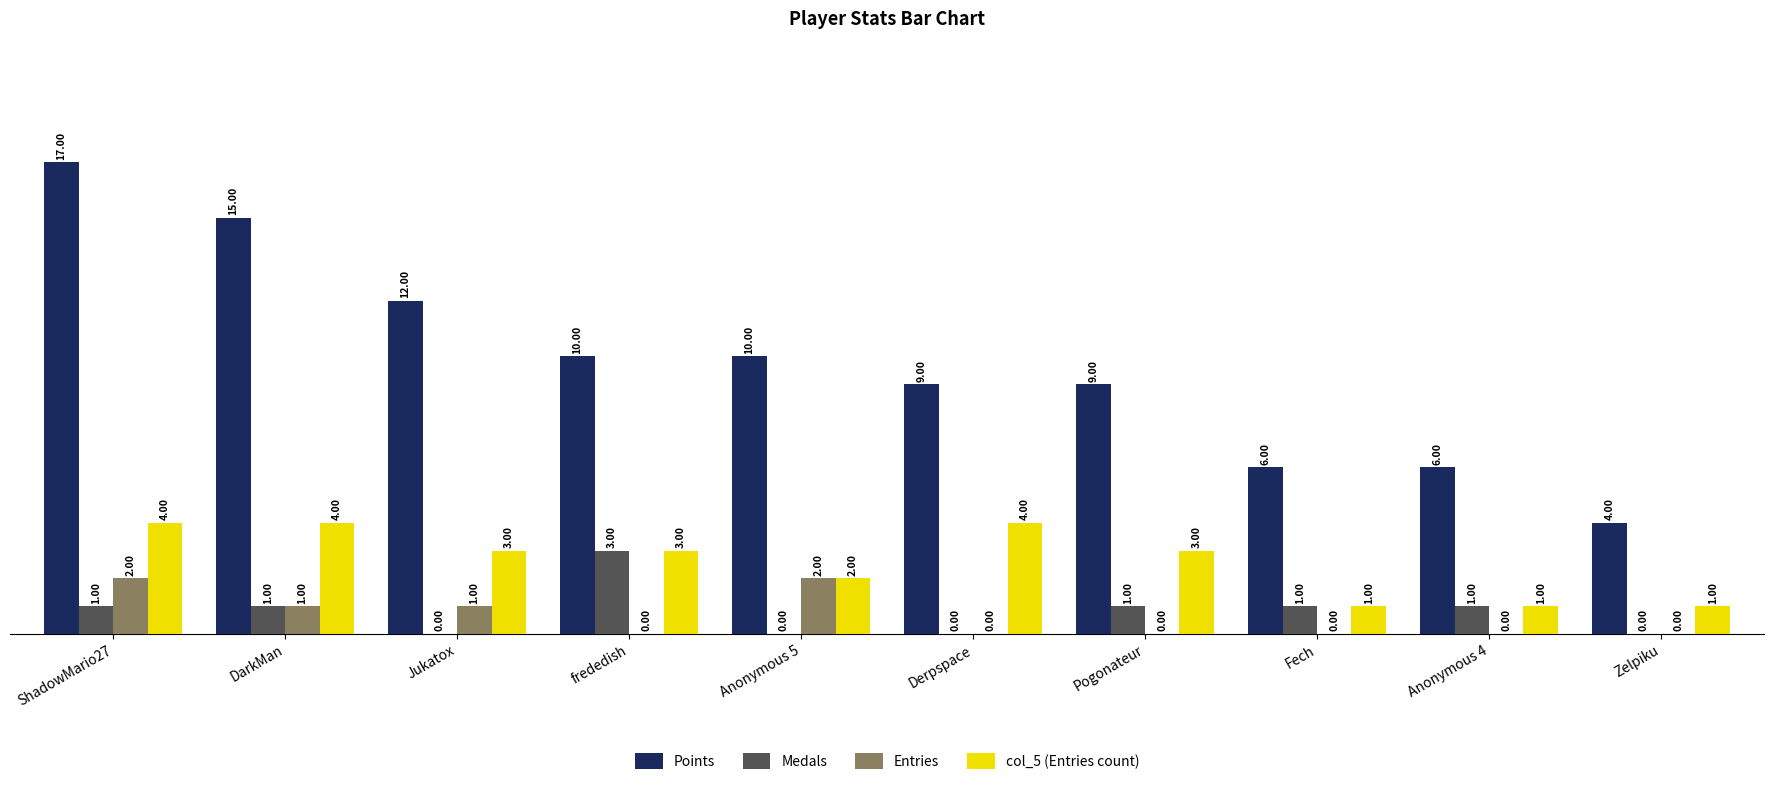

Count the number of data series in this chart.

4